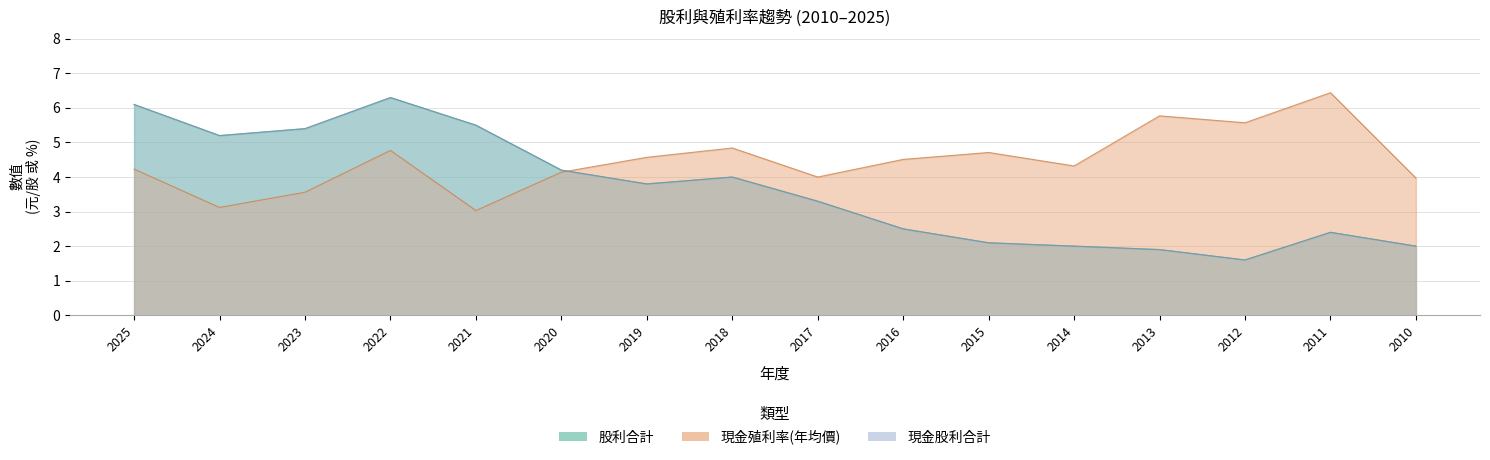

Reading right to left, list all the values displayed in this chart.

現金股利合計: 2010=2.0	2011=2.4	2012=1.6	2013=1.9	2014=2.0	2015=2.1	2016=2.5	2017=3.3	2018=4.0	2019=3.8	2020=4.2	2021=5.5	2022=6.3	2023=5.4	2024=5.2	2025=6.1
股利合計: 2010=2.0	2011=2.4	2012=1.6	2013=1.9	2014=2.0	2015=2.1	2016=2.5	2017=3.3	2018=4.0	2019=3.8	2020=4.2	2021=5.5	2022=6.3	2023=5.4	2024=5.2	2025=6.1
現金殖利率(年均價): 2010=4.0	2011=6.4	2012=5.6	2013=5.8	2014=4.3	2015=4.7	2016=4.5	2017=4.0	2018=4.8	2019=4.6	2020=4.1	2021=3.0	2022=4.8	2023=3.6	2024=3.1	2025=4.2